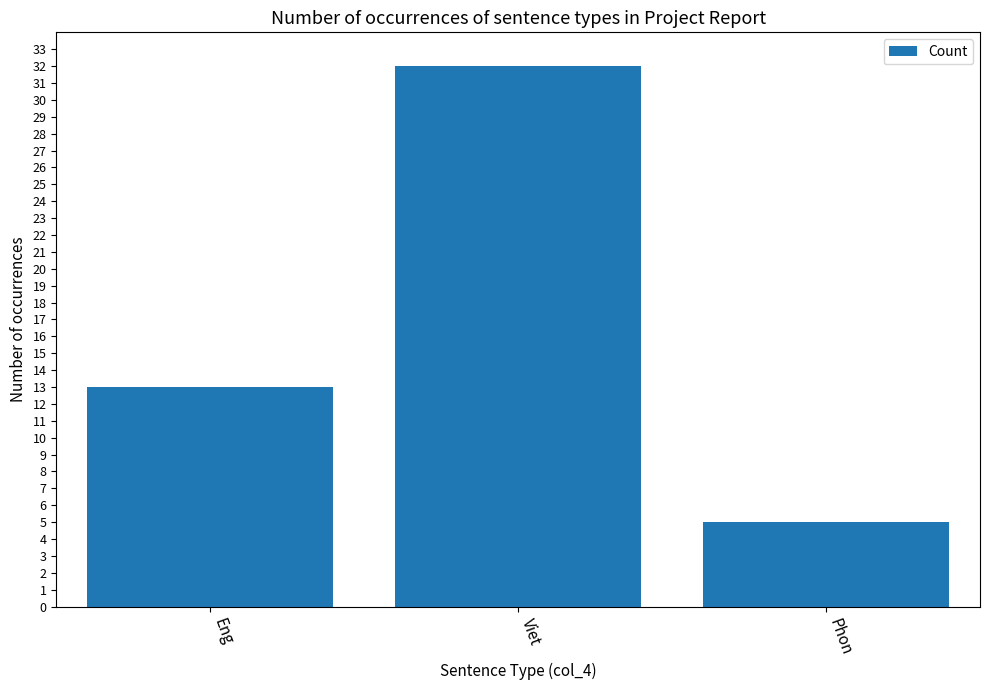

What is the label of the 3rd bar from the left?

Phon